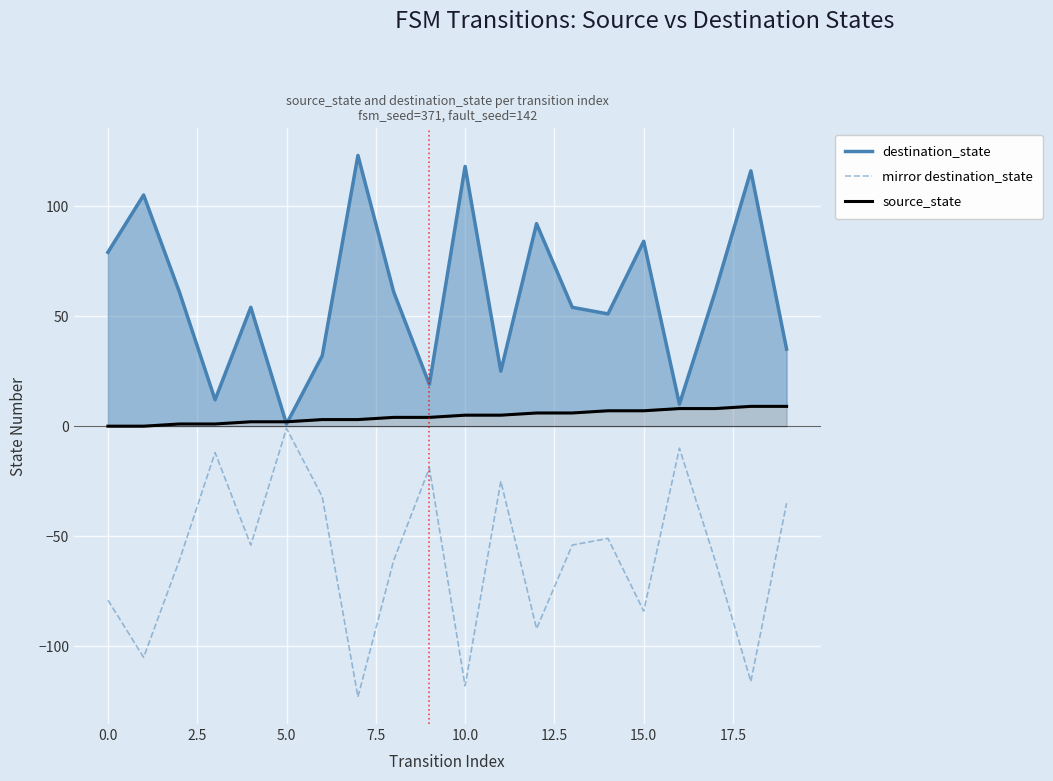

What is the value of the source_state point at the 12th from the left?

5